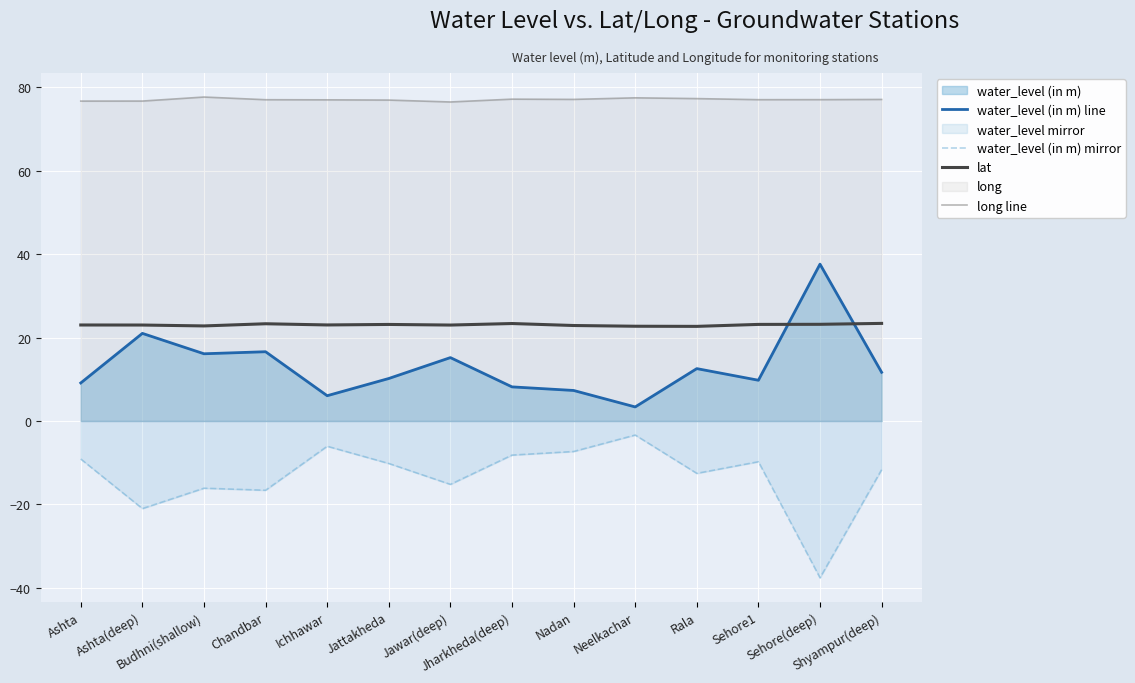

What is the label of the 14th point from the right?

Ashta